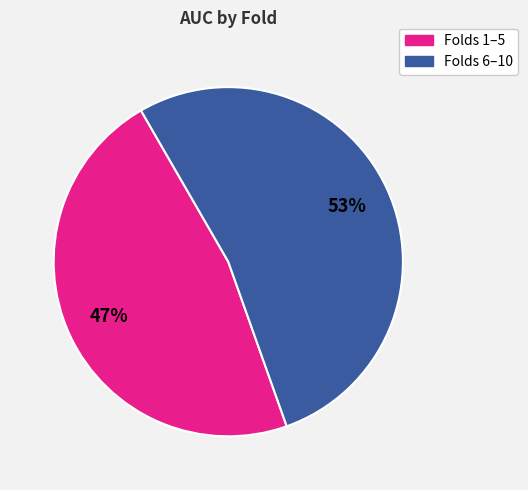

How many slices are in this pie chart?

2